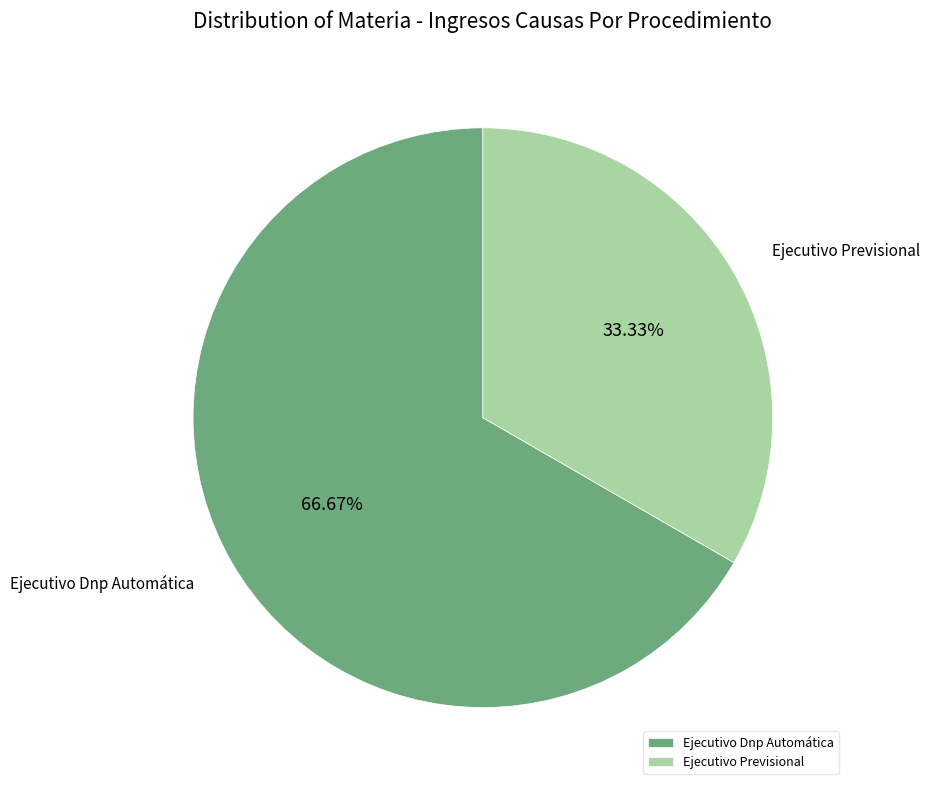

Count the number of slices in the pie.

2